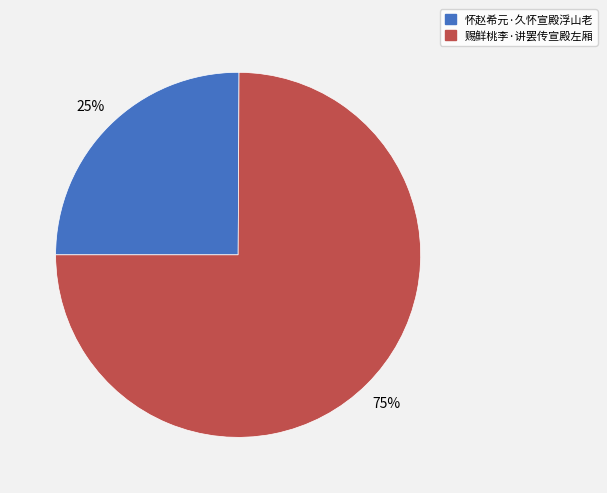

Rank the categories by value from highest to lowest.

赐鲜桃李·讲罢传宣殿左厢, 怀赵希元·久怀宣殿浮山老